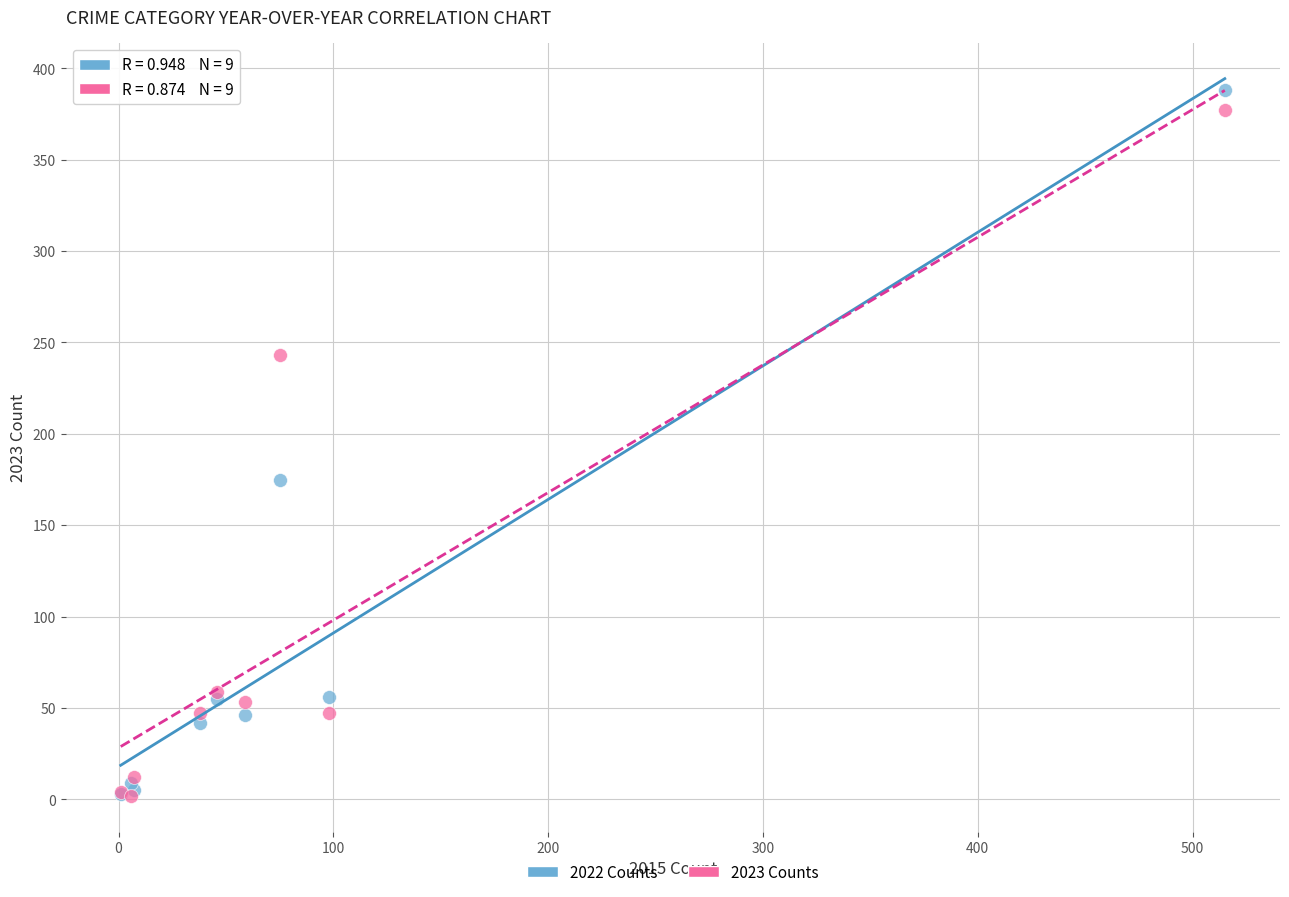

What are all the series names shown in the legend?

2022 Counts, 2023 Counts